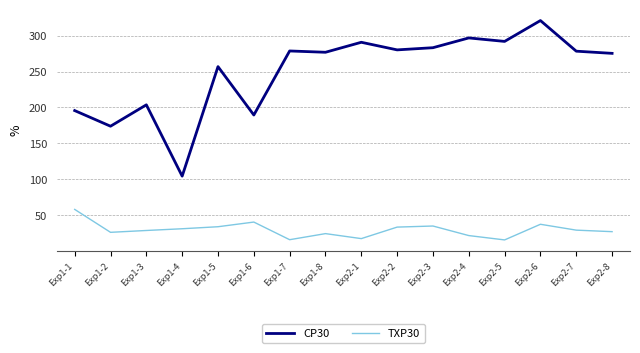

True or false: CP30 and TXP30 intersect in this chart.

False